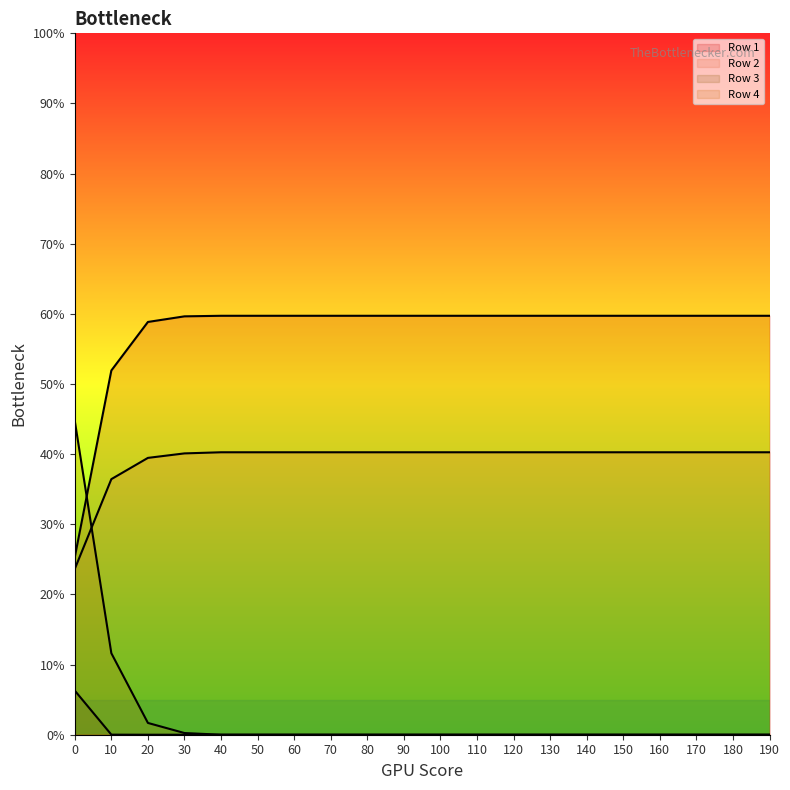

True or false: Row 4 line and Row 3 line intersect in this chart.

False